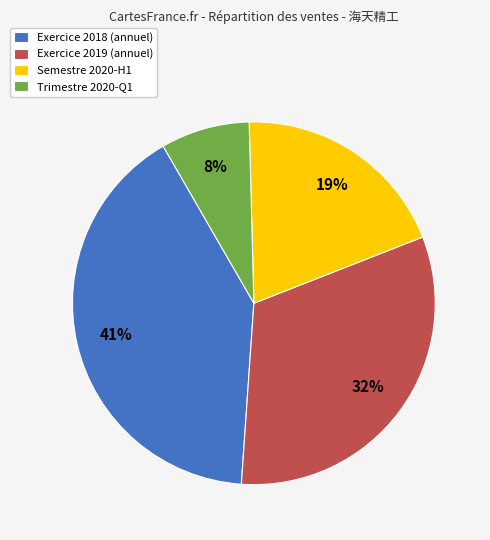

Rank the categories by value from highest to lowest.

Exercice 2018 (annuel), Exercice 2019 (annuel), Semestre 2020-H1, Trimestre 2020-Q1